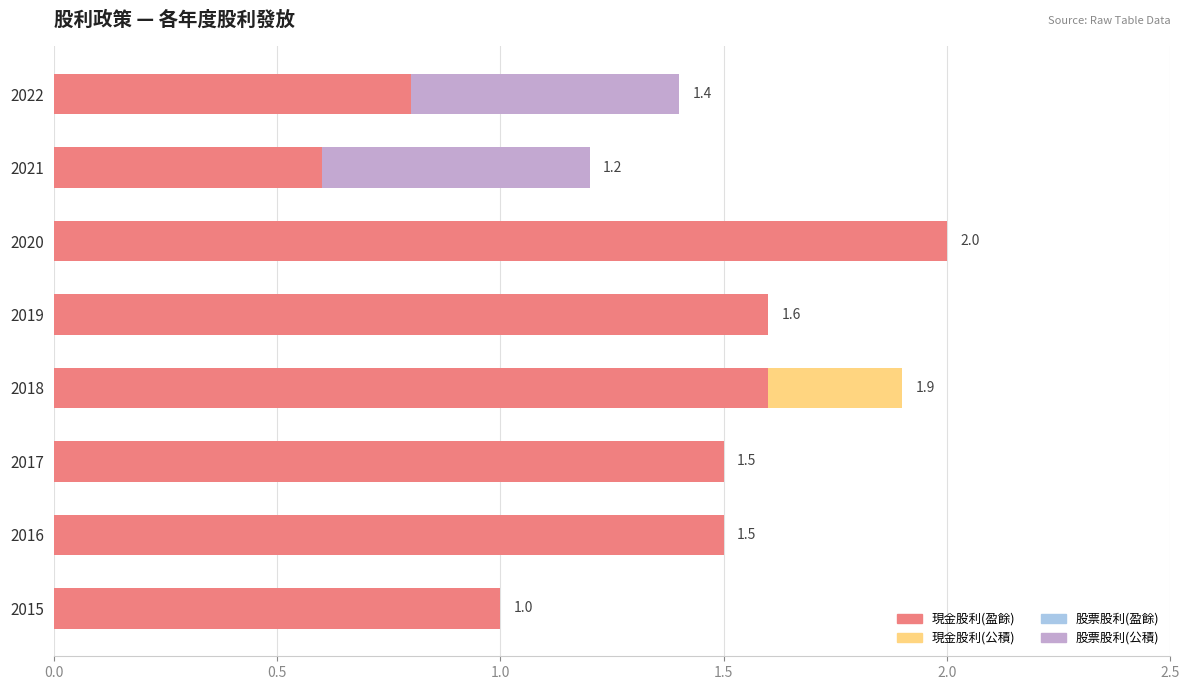

At which label does 現金股利(盈餘) reach its peak?

2020